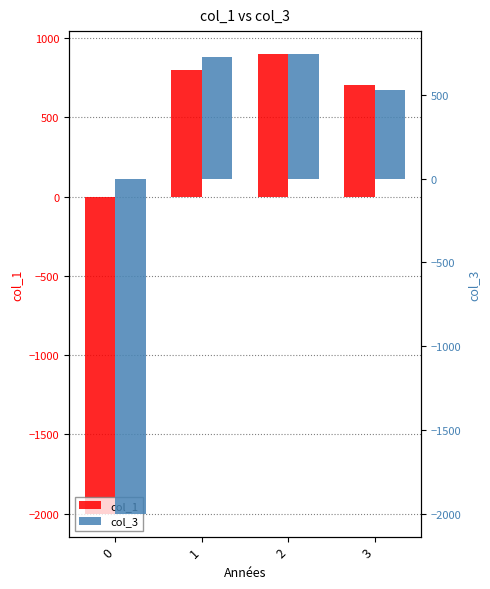

The value of col_3 at 3 is 951.9. True or false?

False